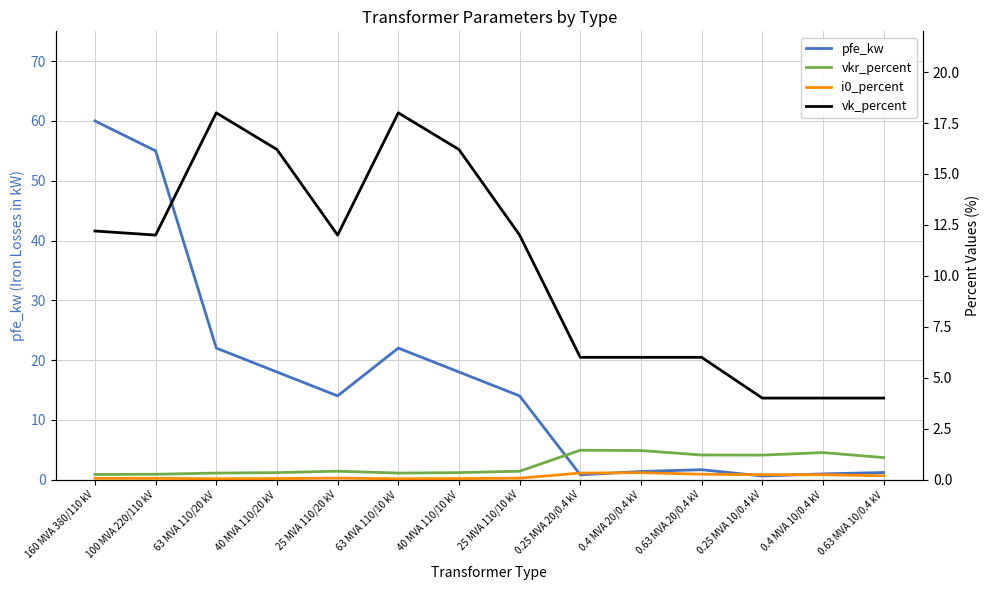

Which series has the largest total across all categories?

pfe_kw